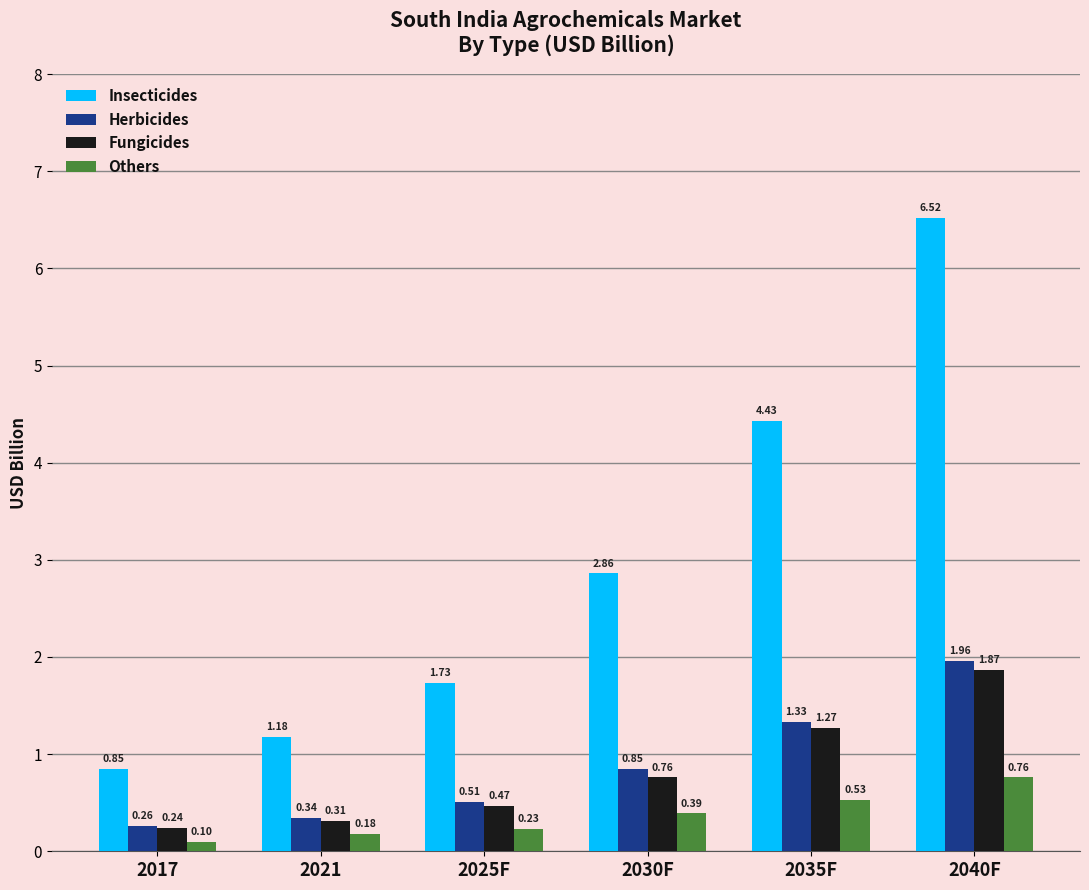

Does the chart contain any negative values?

No